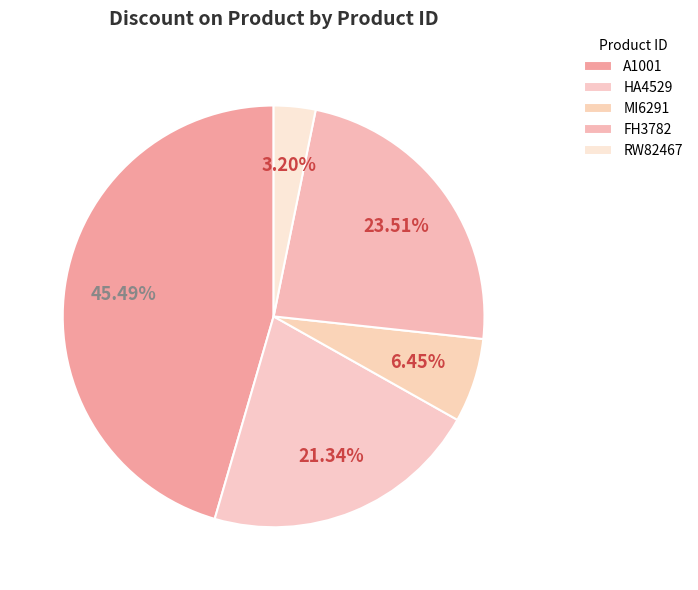

What is the change in value from A1001 to FH3782?

-0.1